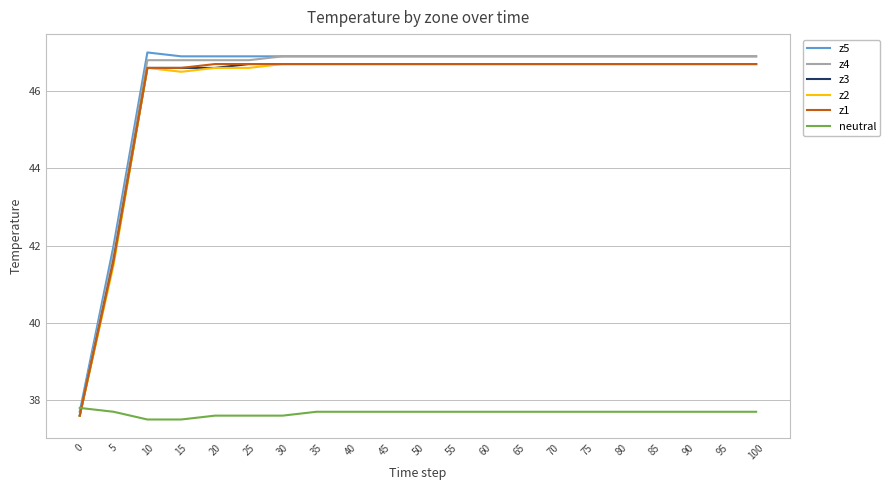

Reading left to right, what are all the values shown in this chart?

z5: 37.7	42.0	47.0	46.9	46.9	46.9	46.9	46.9	46.9	46.9	46.9	46.9	46.9	46.9	46.9	46.9	46.9	46.9	46.9	46.9	46.9
z4: 37.6	41.8	46.8	46.8	46.8	46.8	46.9	46.9	46.9	46.9	46.9	46.9	46.9	46.9	46.9	46.9	46.9	46.9	46.9	46.9	46.9
z3: 37.6	41.6	46.6	46.6	46.6	46.7	46.7	46.7	46.7	46.7	46.7	46.7	46.7	46.7	46.7	46.7	46.7	46.7	46.7	46.7	46.7
z2: 37.6	41.5	46.6	46.5	46.6	46.6	46.7	46.7	46.7	46.7	46.7	46.7	46.7	46.7	46.7	46.7	46.7	46.7	46.7	46.7	46.7
z1: 37.6	41.6	46.6	46.6	46.7	46.7	46.7	46.7	46.7	46.7	46.7	46.7	46.7	46.7	46.7	46.7	46.7	46.7	46.7	46.7	46.7
neutral: 37.8	37.7	37.5	37.5	37.6	37.6	37.6	37.7	37.7	37.7	37.7	37.7	37.7	37.7	37.7	37.7	37.7	37.7	37.7	37.7	37.7